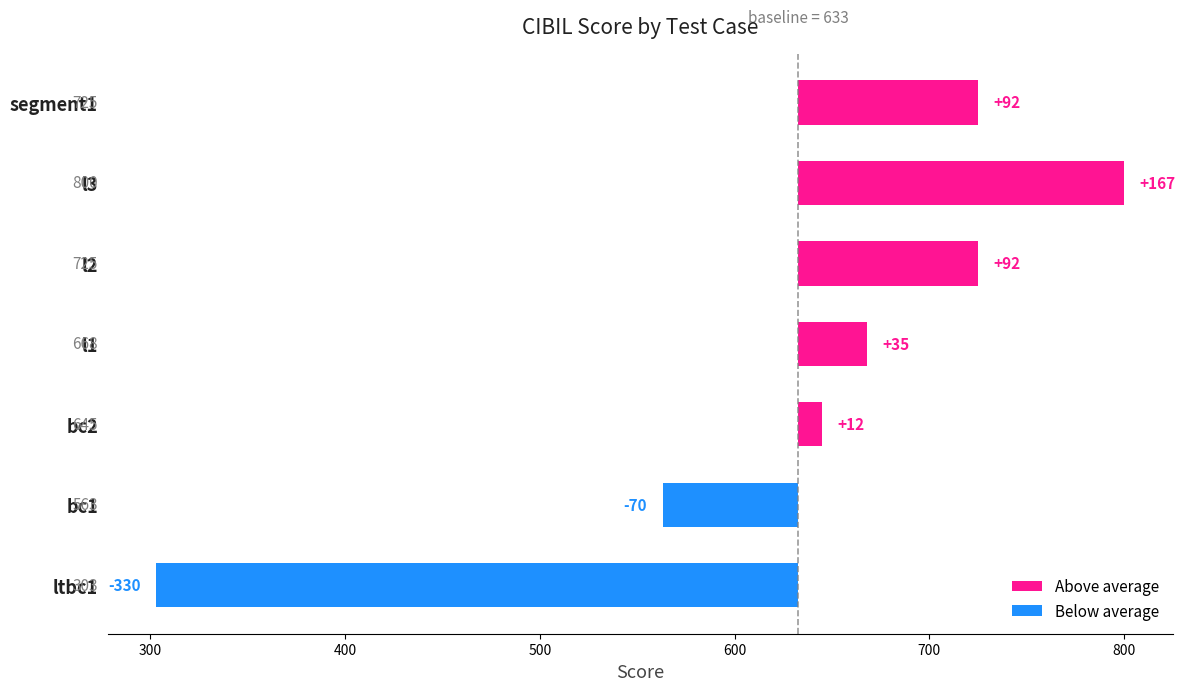

Reading right to left, list all the values displayed in this chart.

725	800	725	668	645	563	303